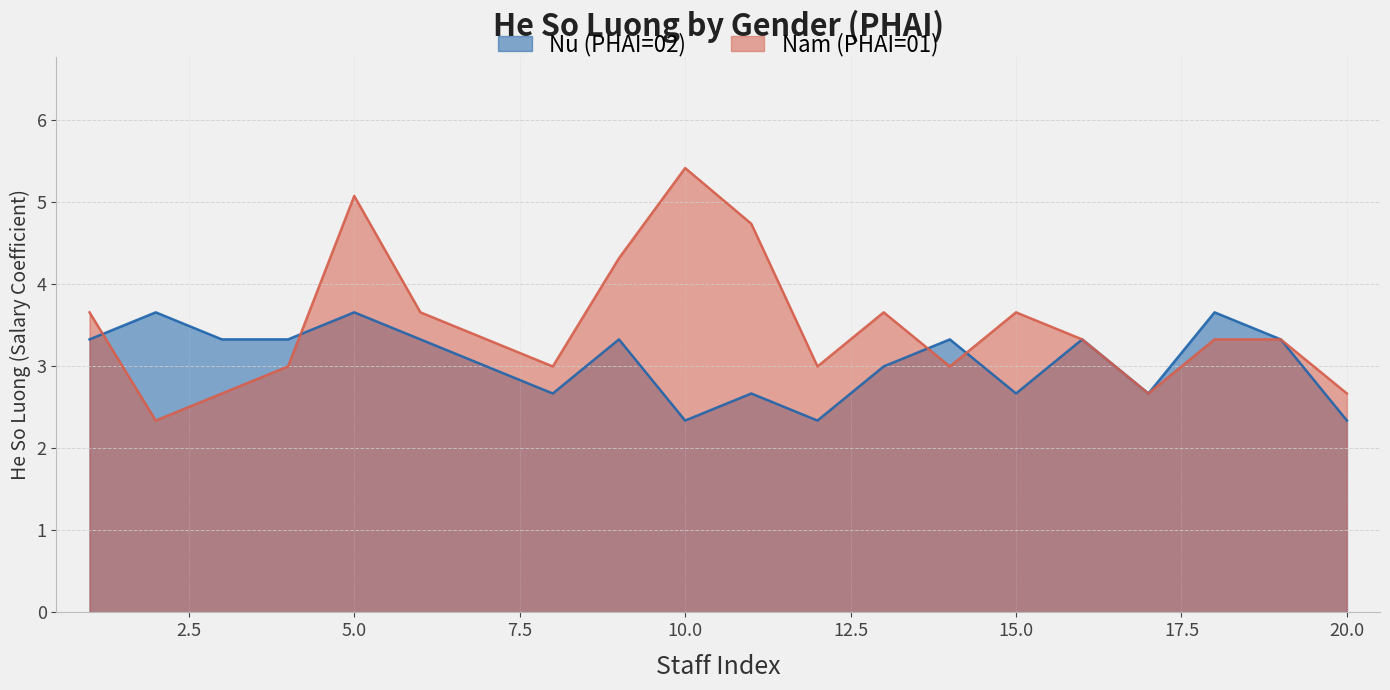

At which category does the chart reach its peak across all series?

10.0